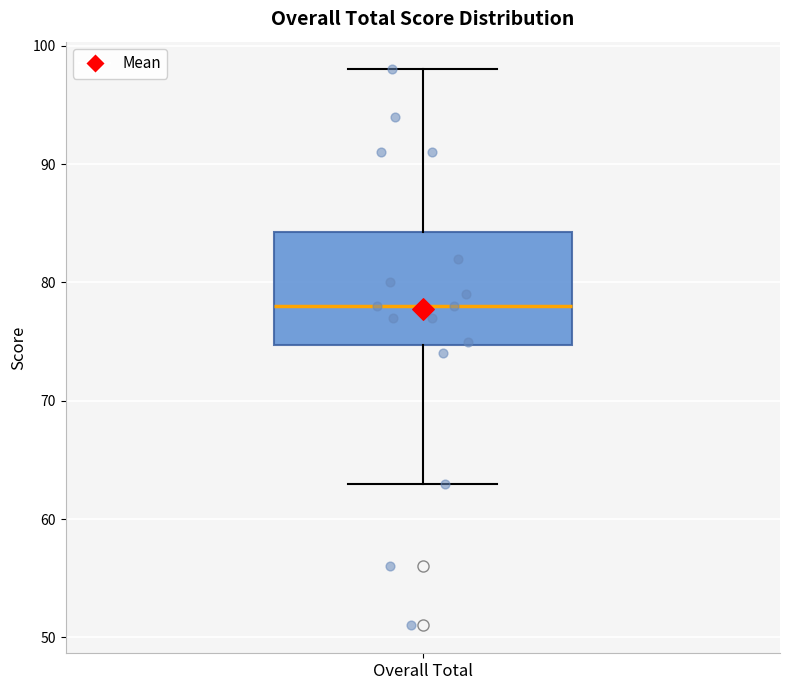

Transcribe this box plot: give where the median line is, the range the box spans, and where the two whiskers end, as read against the y-axis. The values are not printed on the chart, so give them approximately, as read against the axis.

median 78, box 75 to 84, whiskers 63 to 98